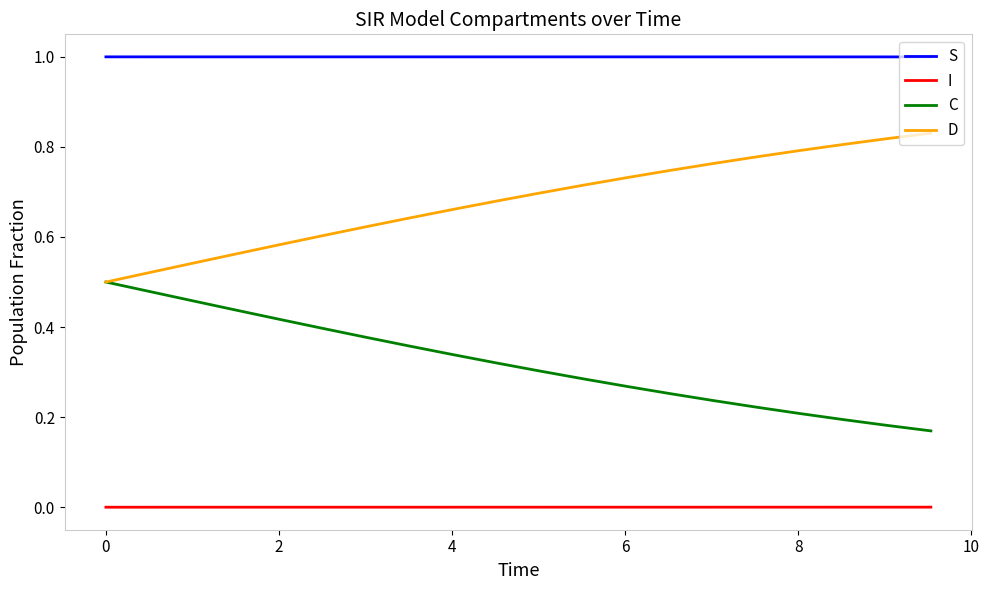

Which series has the largest total across all categories?

S